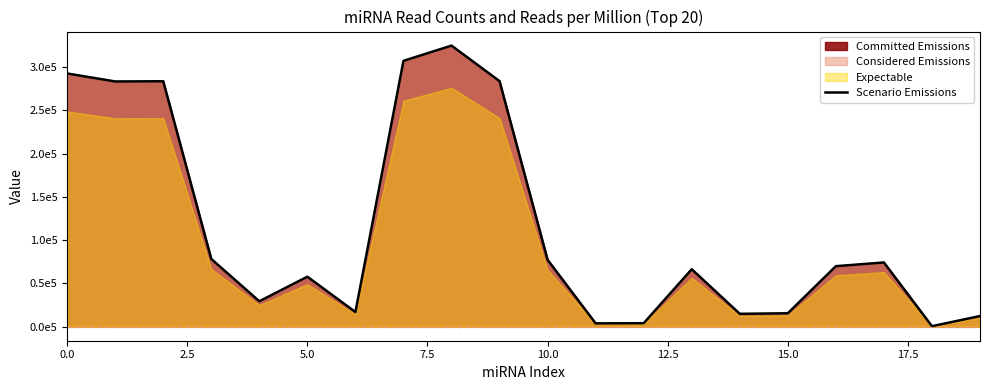

Does the chart display data point markers on the line(s)?

No